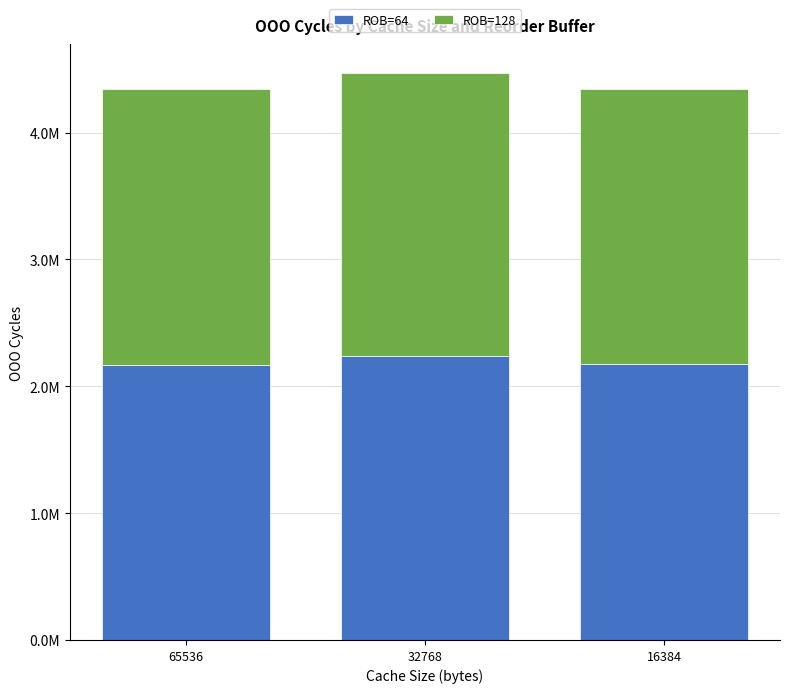

Rank the series by their maximum value, from highest to lowest.

ROB=64, ROB=128